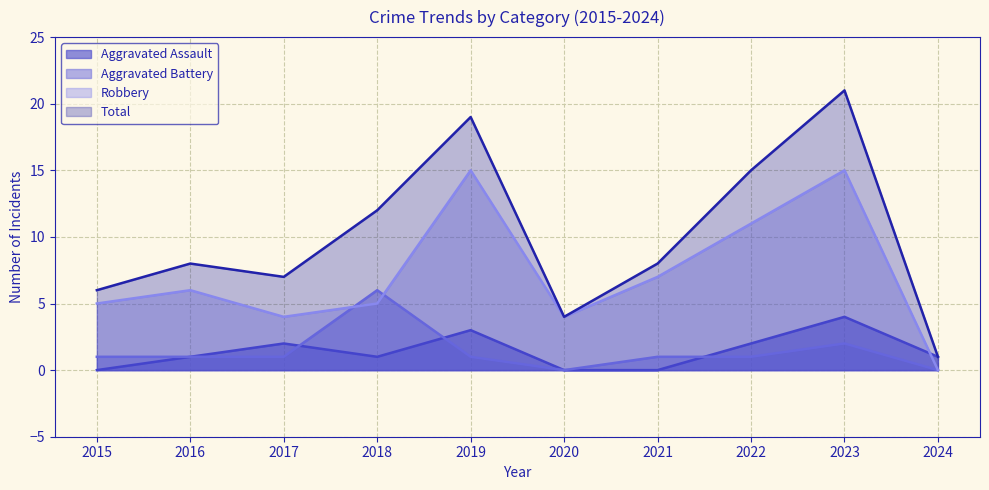

List the series in order of their peak value, lowest first.

Aggravated Assault, Aggravated Battery, Robbery, Total